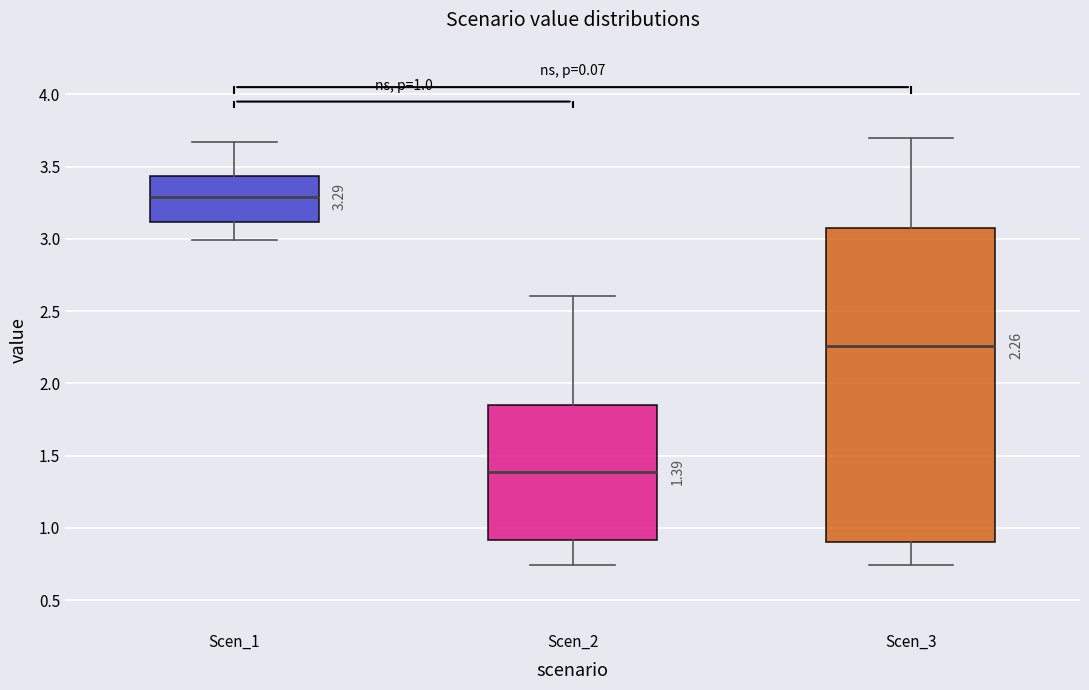

Comparing the boxes themselves (not the whiskers), which one is the tallest?

Scen_3